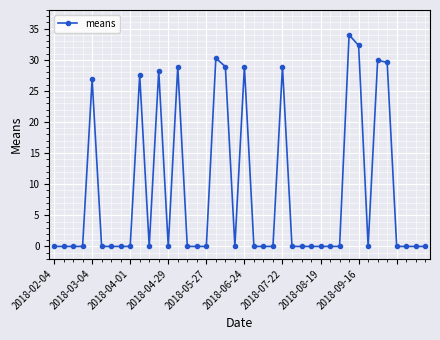

True or false: there are more than 1 points higher than both neighbors.

True